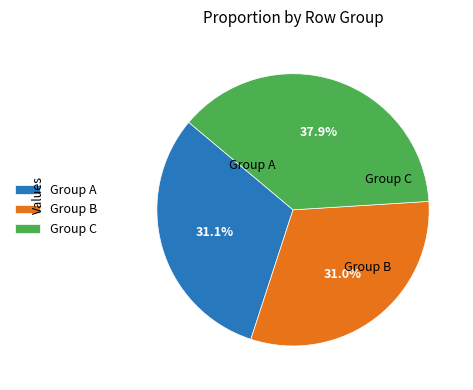

Which category has the biggest portion of the pie?

Group C